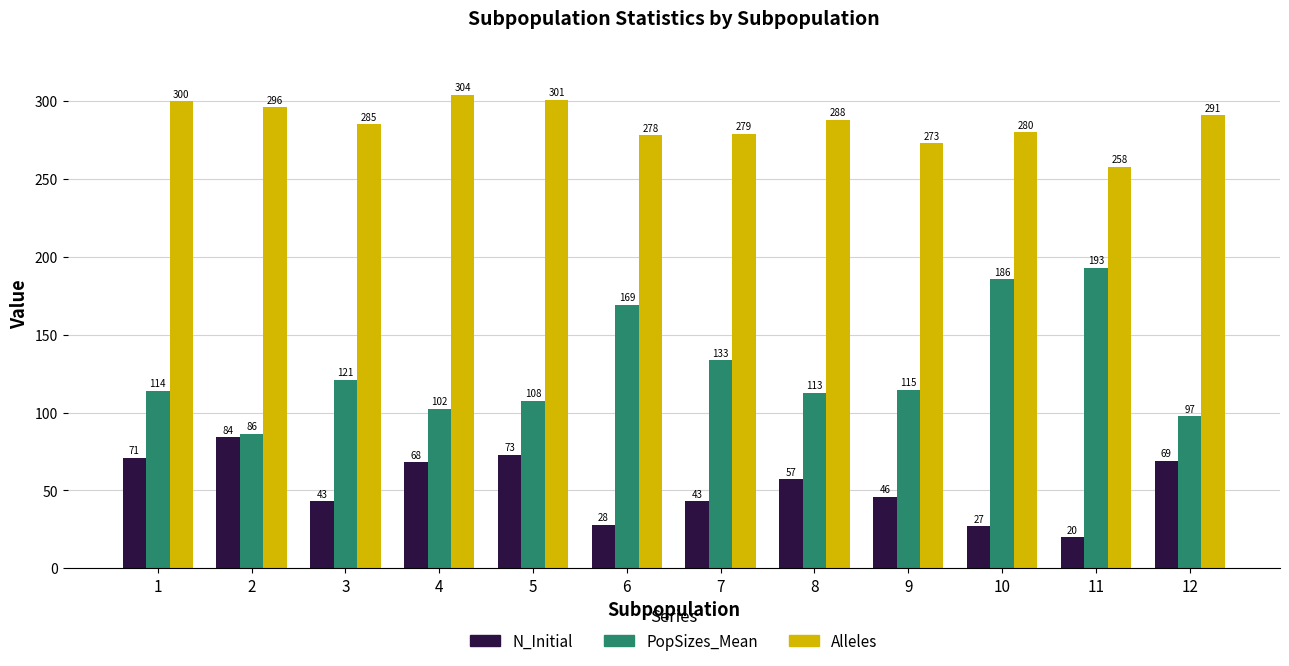

What is the difference between the highest and lowest values at 1?

229.0